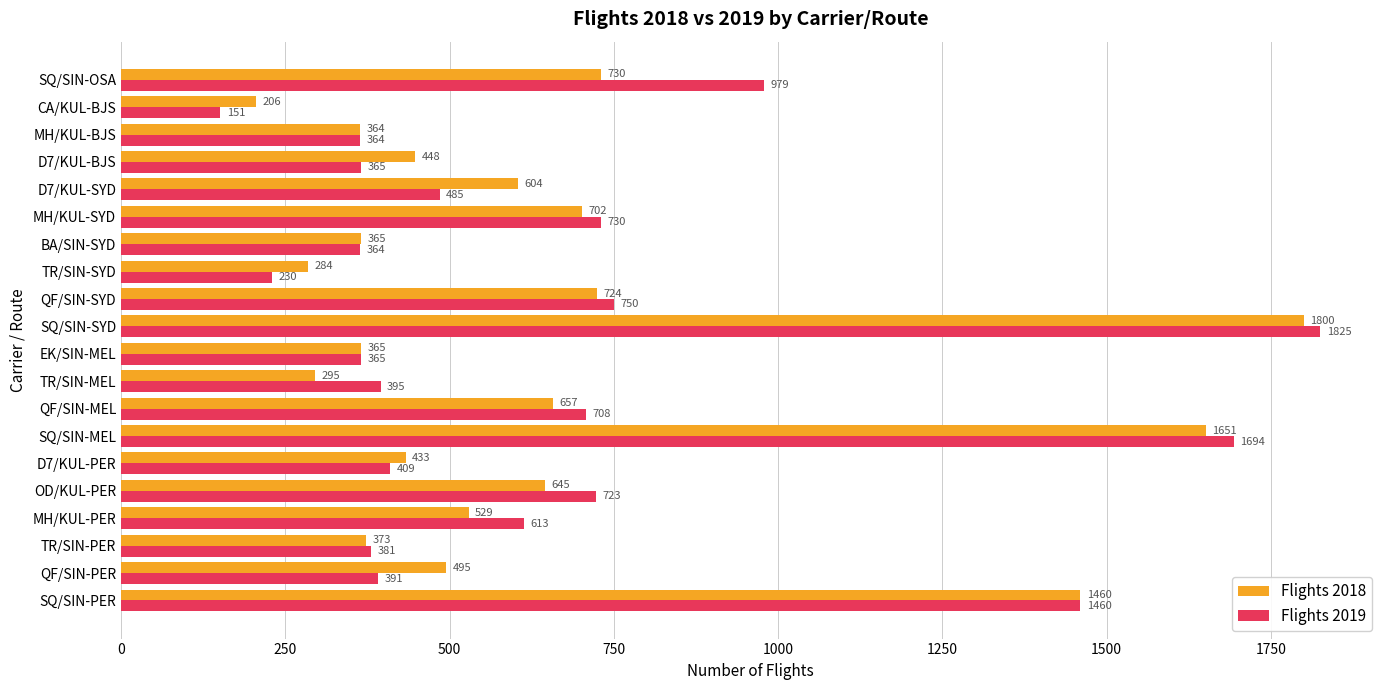

Which series has the largest range (max minus min)?

Flights 2019